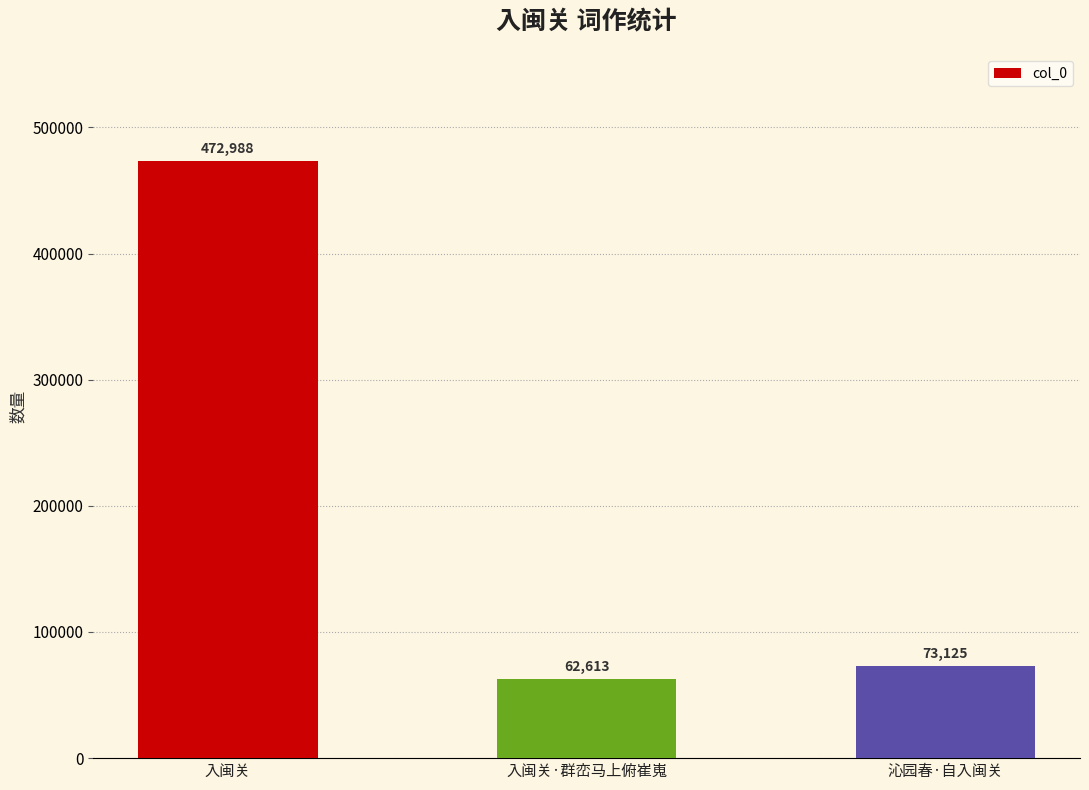

Which category has the lowest value across all series?

入闽关·群峦马上俯崔嵬